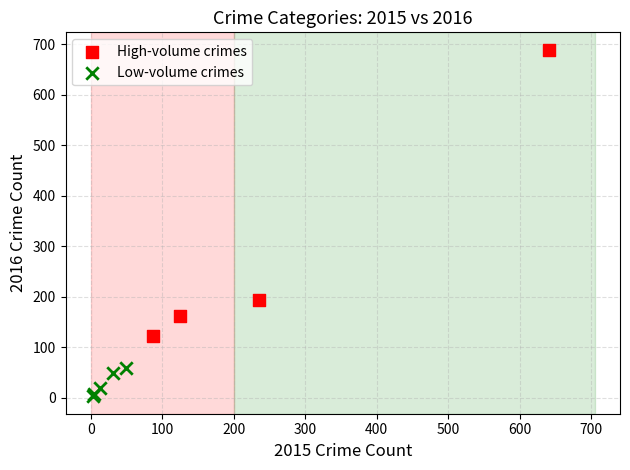

Which series has the widest spread of Y values?

High-volume crimes